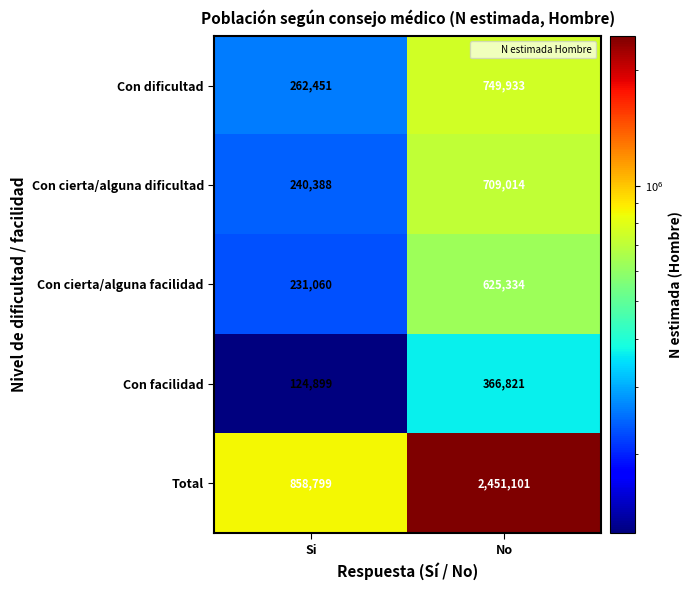

Which series changed the most between Si and No?

Total